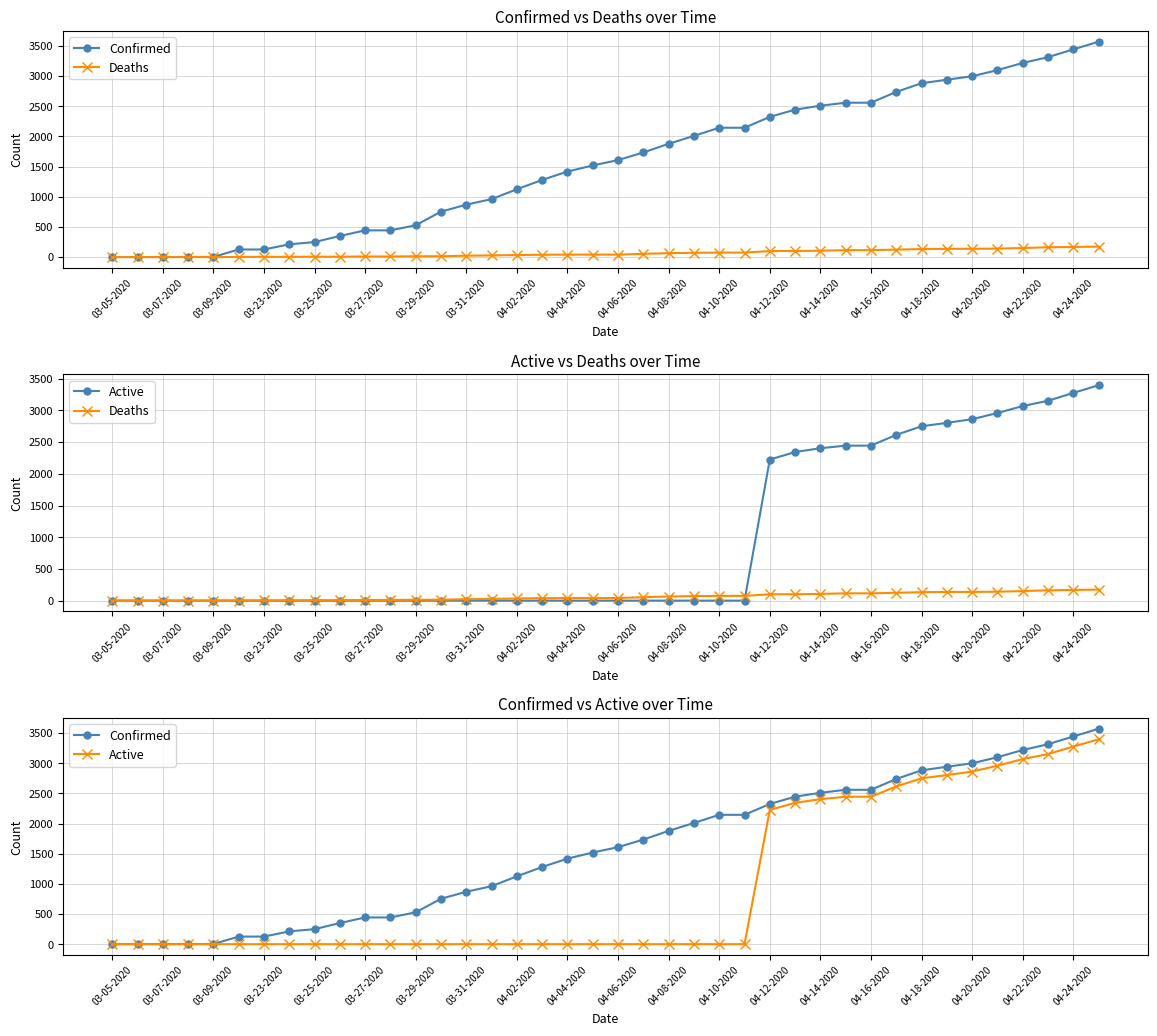

Is it true that Deaths equals -103 at 03-09-2020?

False